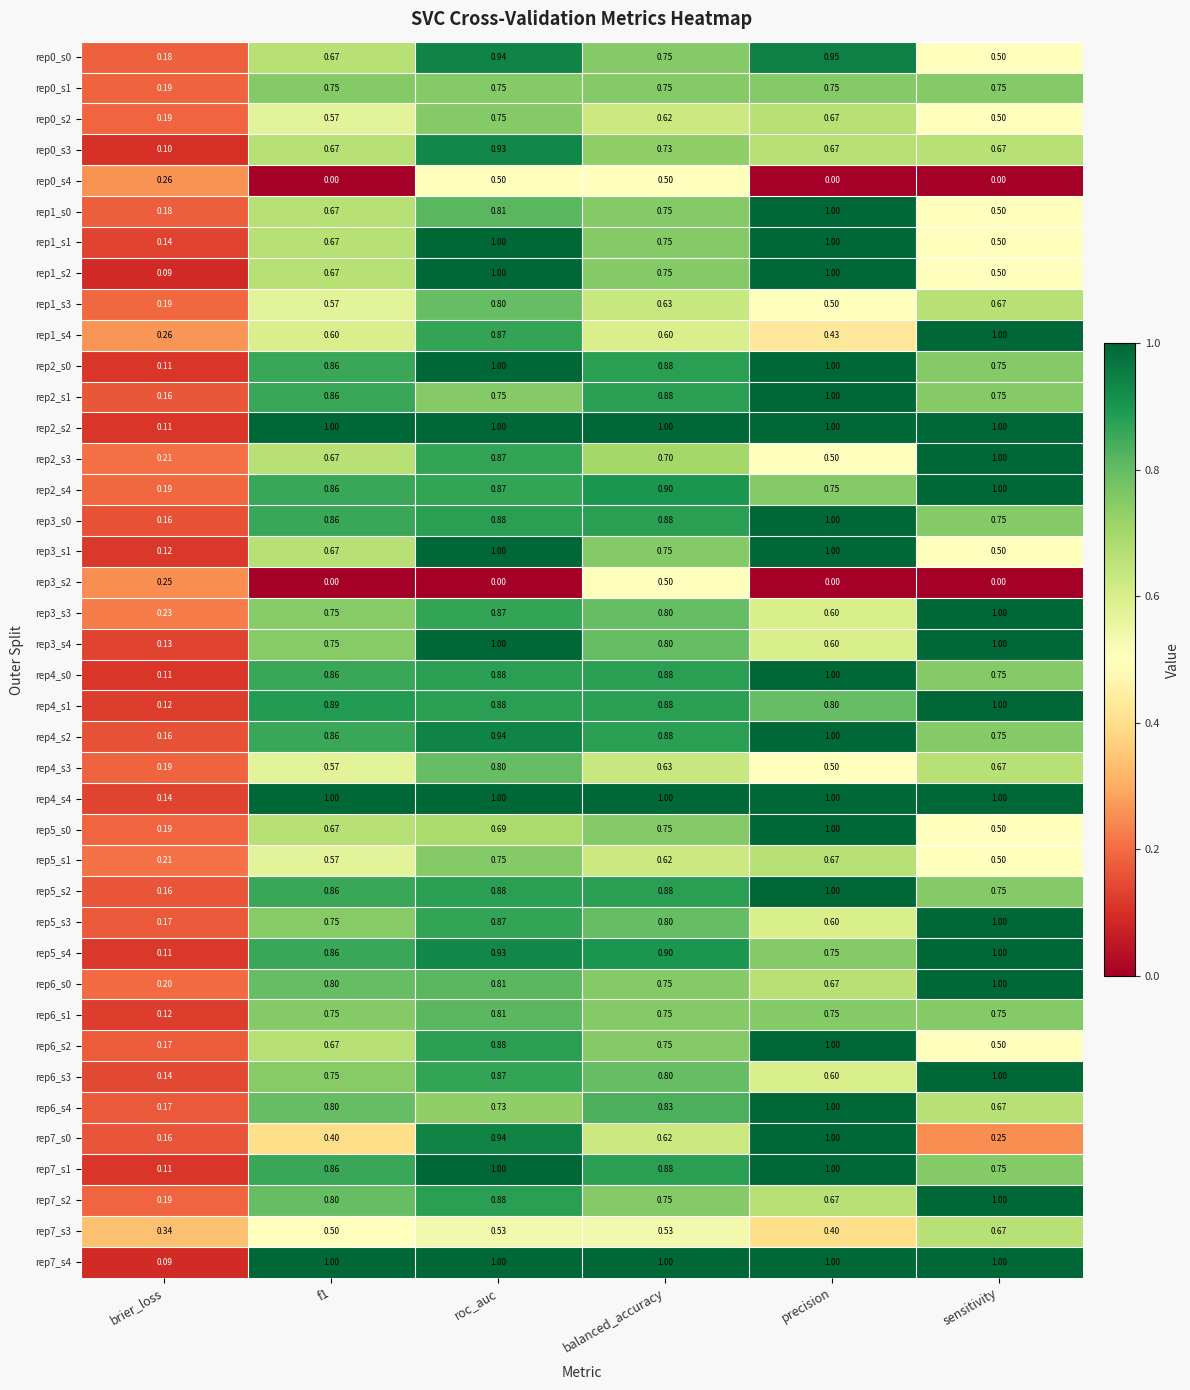

Is the value of rep1_s1 at f1 greater than the value of rep5_s1 at roc_auc?

No